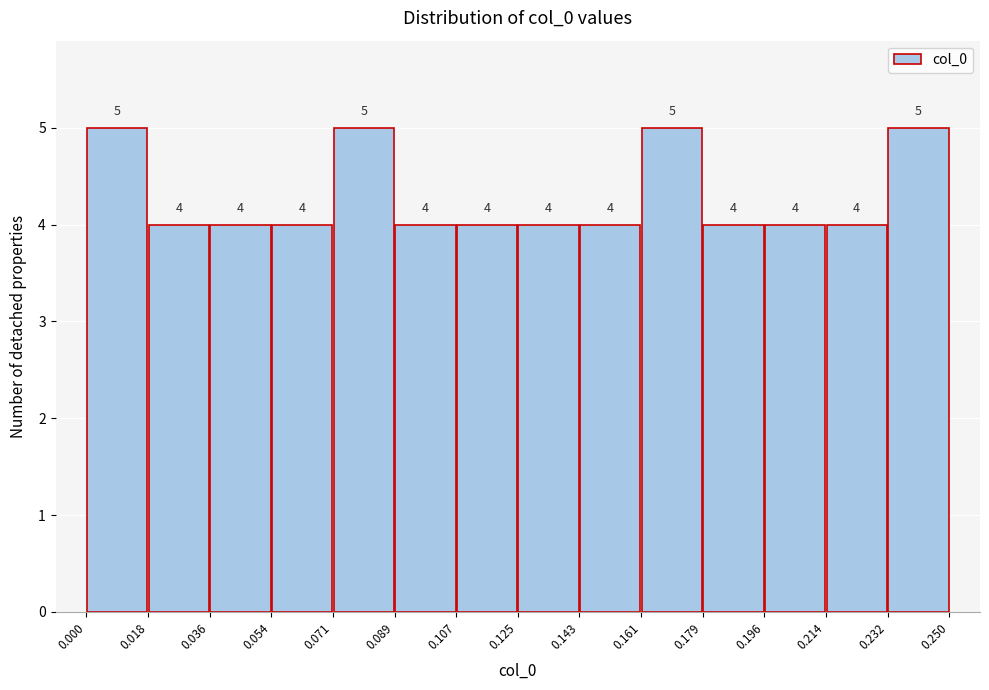

Reading left to right, list every bar in this chart as the range it spans on the x-axis followed by its height.

0.000 to 0.018: 5
0.018 to 0.036: 4
0.036 to 0.054: 4
0.054 to 0.071: 4
0.071 to 0.089: 5
0.089 to 0.107: 4
0.107 to 0.125: 4
0.125 to 0.143: 4
0.143 to 0.161: 4
0.161 to 0.179: 5
0.179 to 0.196: 4
0.196 to 0.214: 4
0.214 to 0.232: 4
0.232 to 0.250: 5